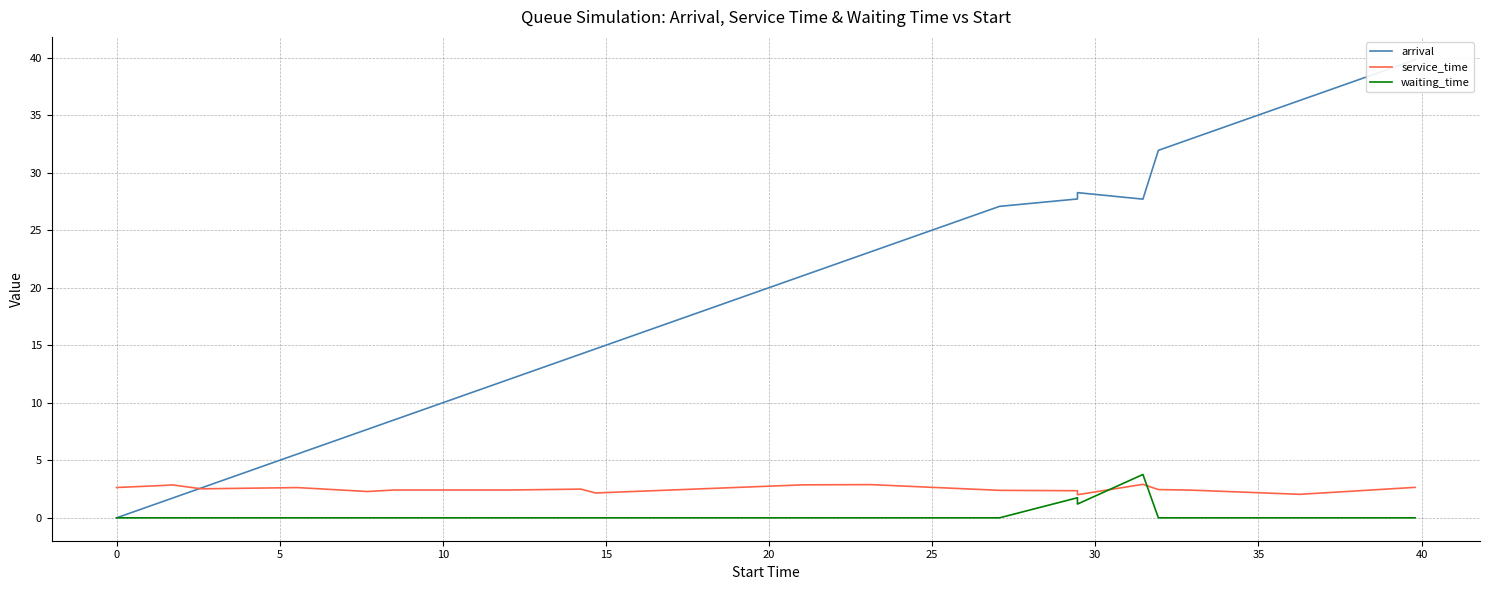

Is it true that service_time equals 4.3 at 0?

False